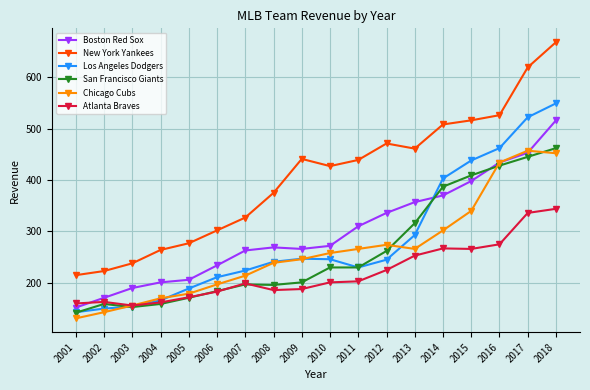

What is the approximate value of Chicago Cubs at 2014, to the nearest 50?

300